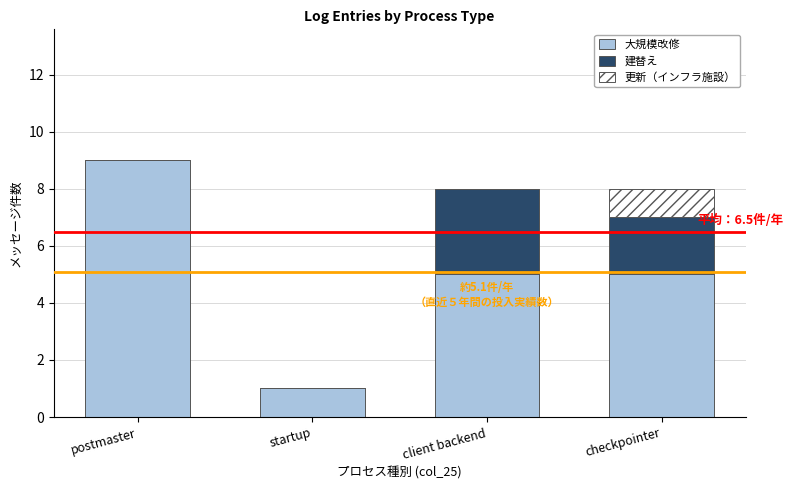

At which label does 大規模改修 reach its peak?

postmaster